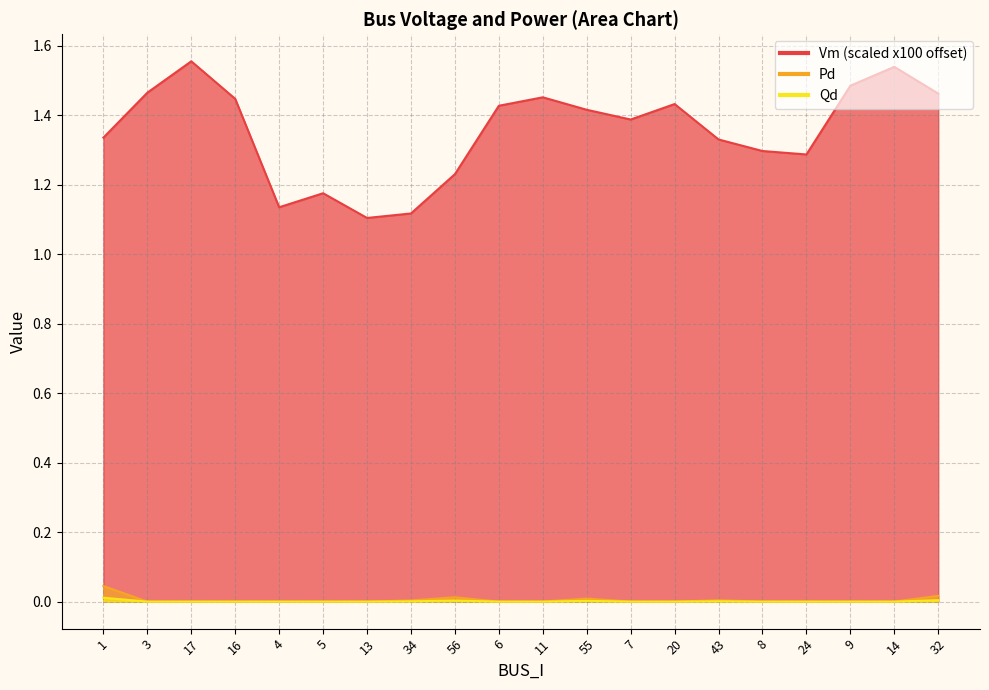

Reading left to right, list all the values displayed in this chart.

Vm: 1.3	1.5	1.6	1.4	1.1	1.2	1.1	1.1	1.2	1.4	1.5	1.4	1.4	1.4	1.3	1.3	1.3	1.5	1.5	1.5
Pd: 0.0	0.0	0.0	0.0	0.0	0.0	0.0	0.0	0.0	0.0	0.0	0.0	0.0	0.0	0.0	0.0	0.0	0.0	0.0	0.0
Qd: 0.0	0.0	0.0	0.0	0.0	0.0	0.0	0.0	0.0	0.0	0.0	0.0	0.0	0.0	0.0	0.0	0.0	0.0	0.0	0.0